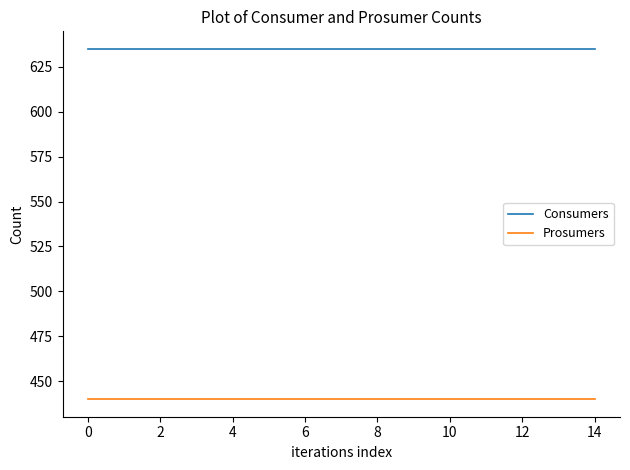

What is the sum of all Consumers values?

9525